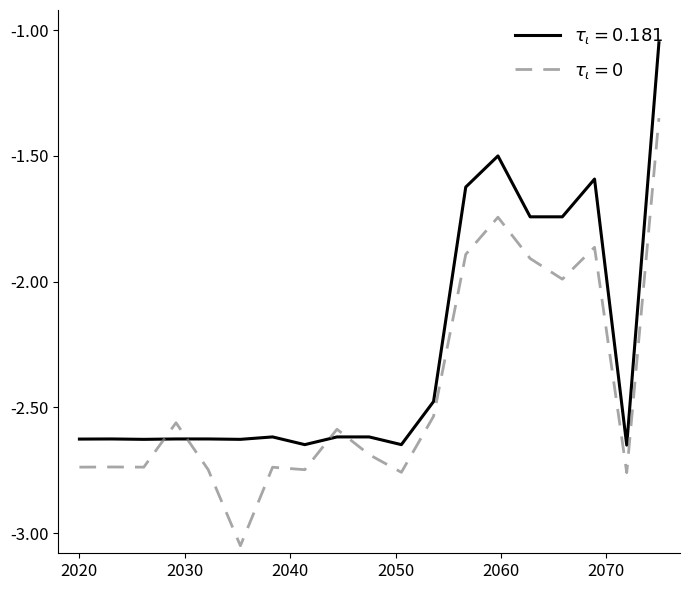

Does the chart have visible grid lines?

No